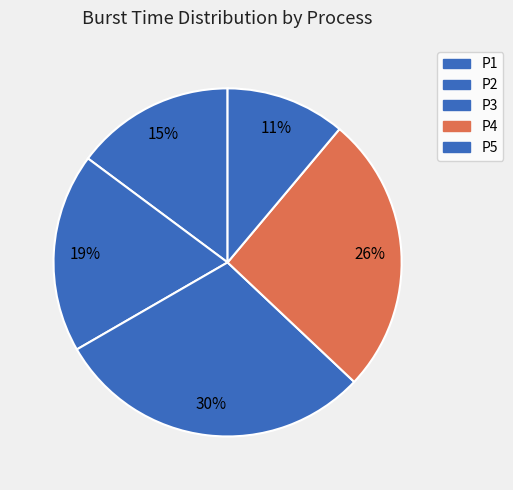

Rank the categories by value from lowest to highest.

P5, P1, P2, P4, P3